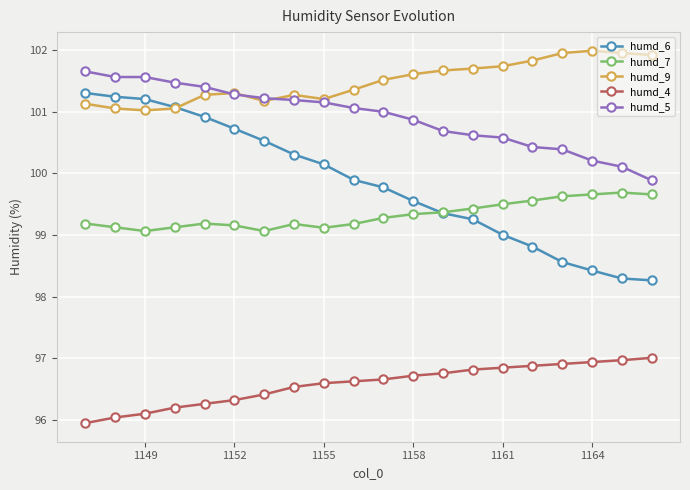

Which series has the largest total across all categories?

humd_9